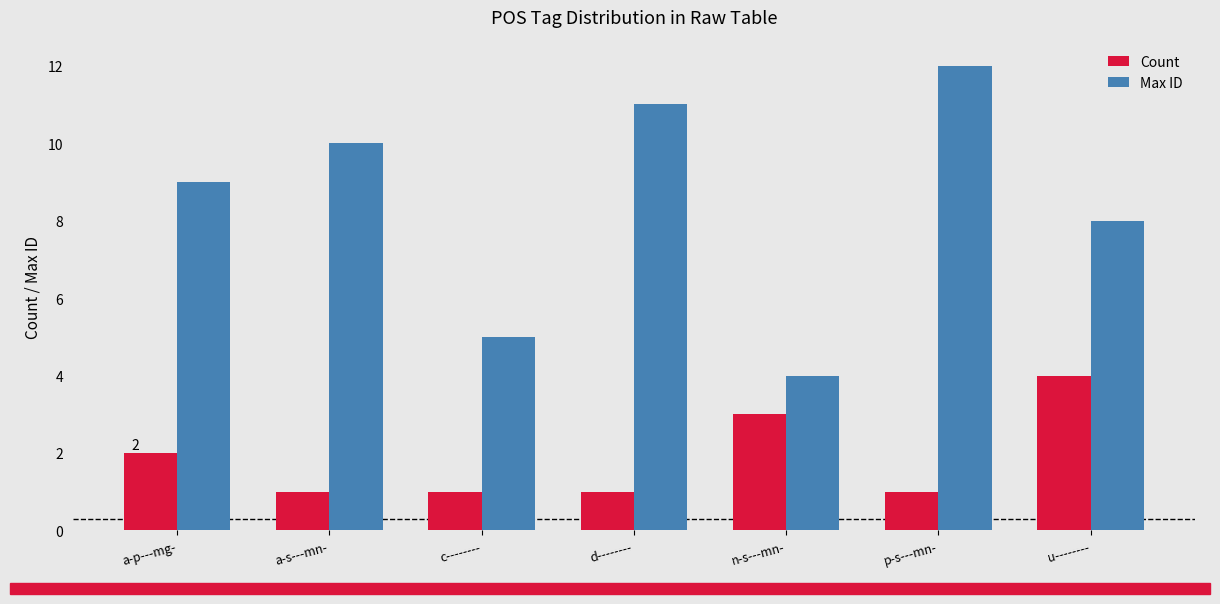

The Max ID series shows 13 at a-s---mn-. True or false?

False